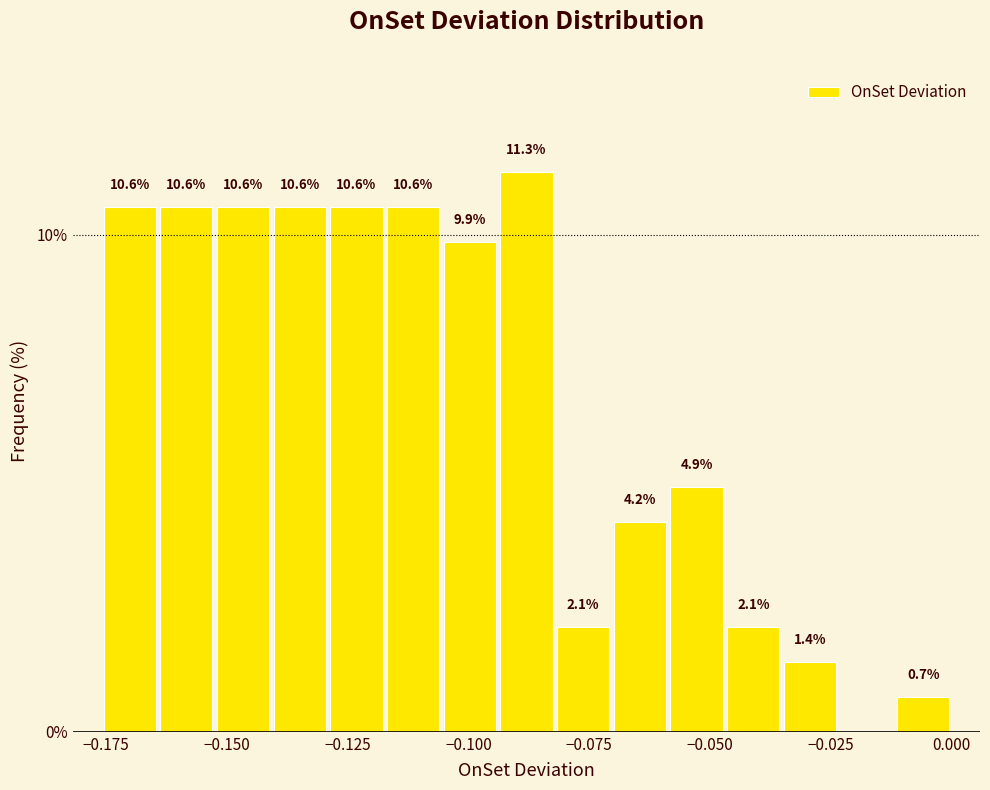

Read against the x-axis, roughly where is the centre of the tallest bar?

-0.090